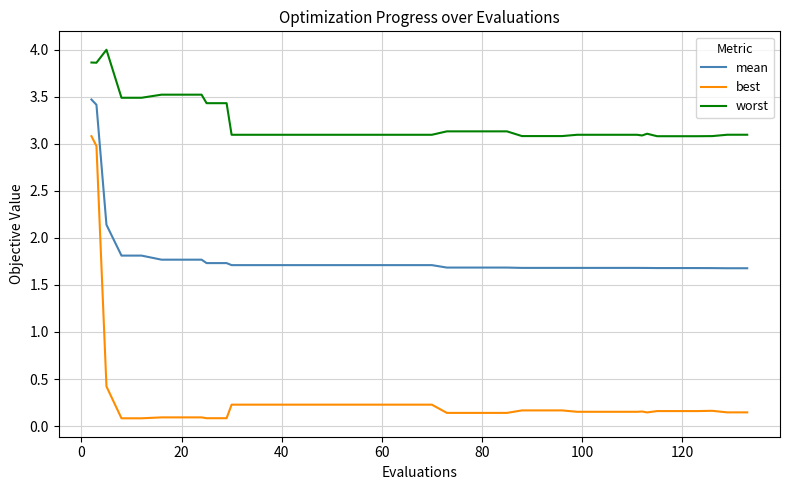

Which series has the largest range (max minus min)?

best